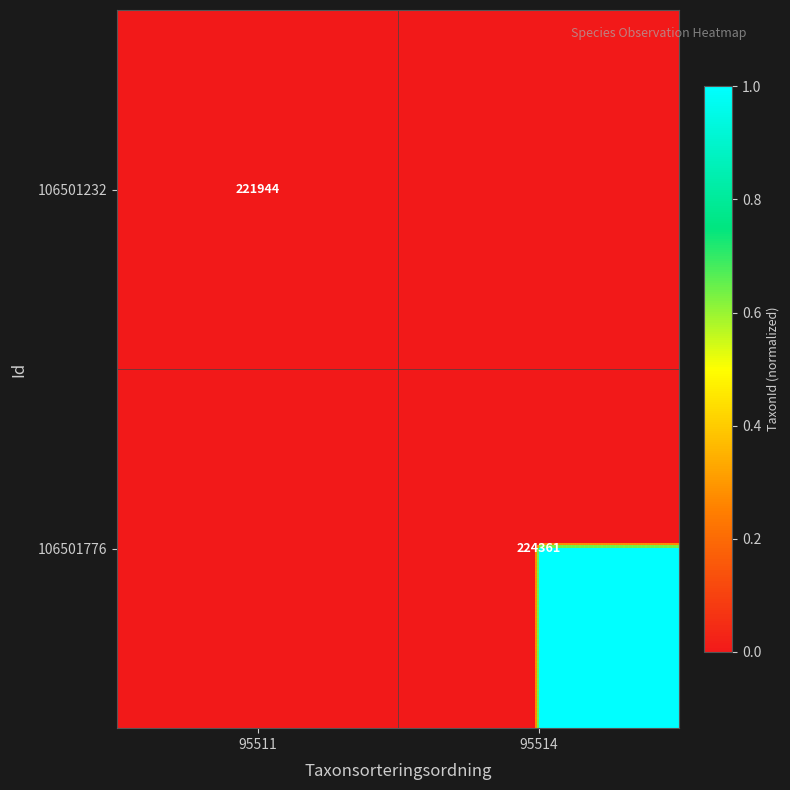

Is the value of 106501232 at 95511 greater than the value of 106501776 at 95514?

No